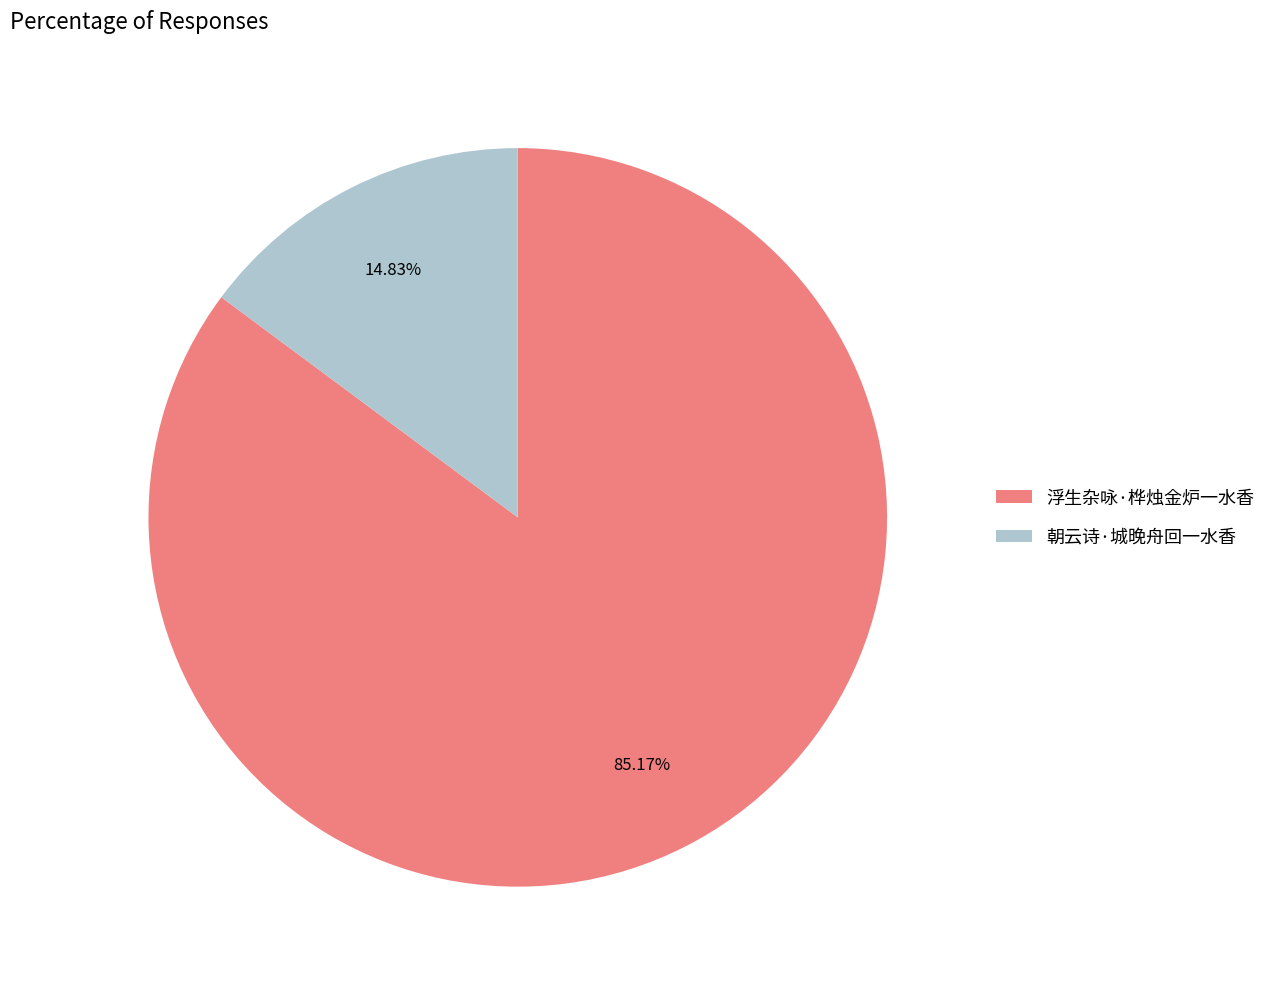

Combined, what portion of the pie is 浮生杂咏·桦烛金炉一水香 and 朝云诗·城晚舟回一水香?

100.0%